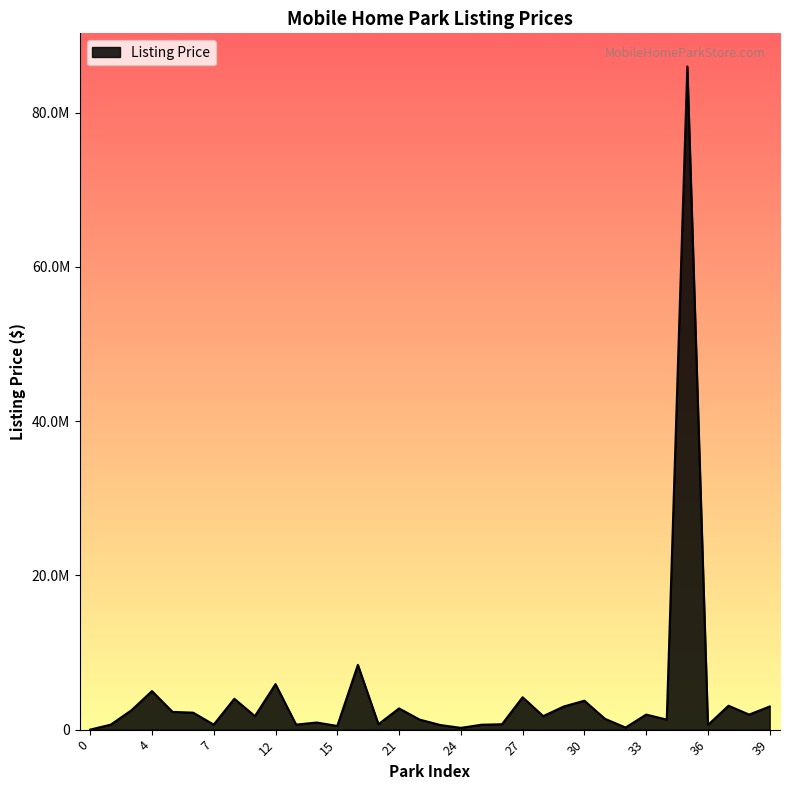

Does the chart display data point markers on the line(s)?

No